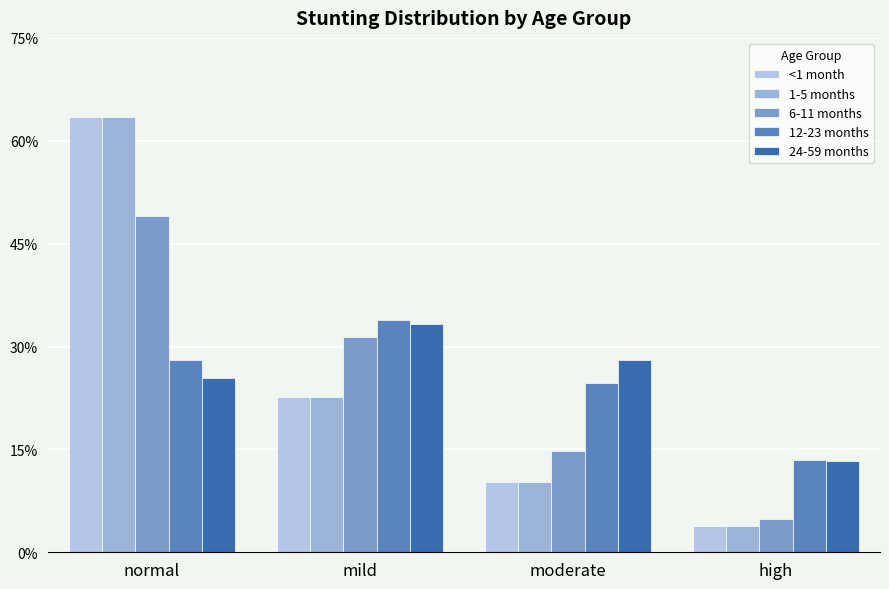

Reading left to right, extract all data points from this chart.

<1 month: 0.6	0.2	0.1	0.0
1-5 months: 0.6	0.2	0.1	0.0
6-11 months: 0.5	0.3	0.1	0.0
12-23 months: 0.3	0.3	0.2	0.1
24-59 months: 0.3	0.3	0.3	0.1